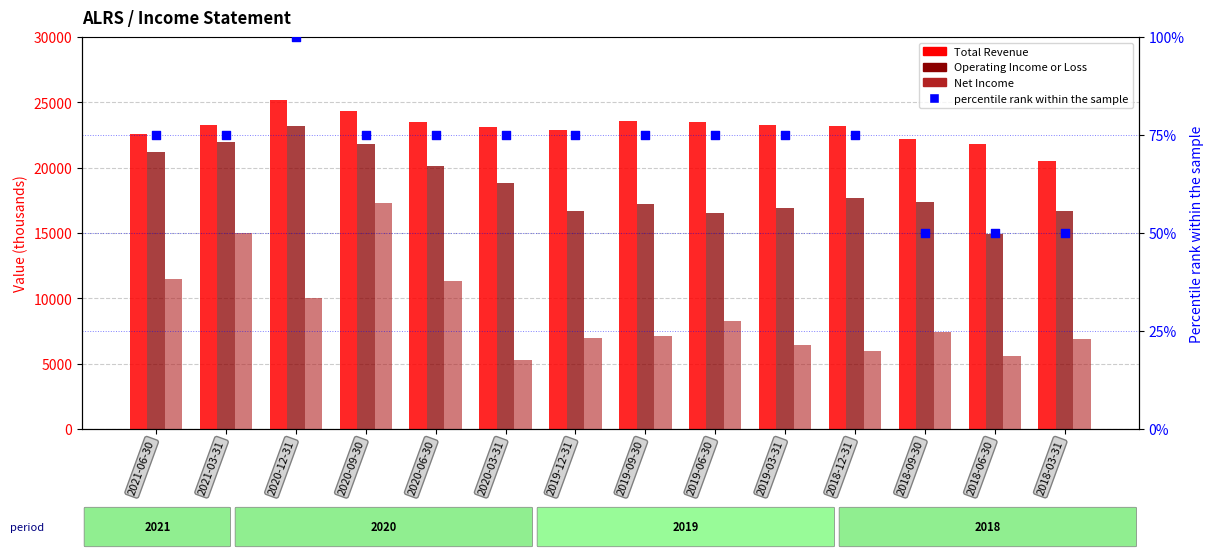

Is the value of Operating Income or Loss at 2019-03-31 greater than the value of percentile rank within the sample at 2018-03-31?

Yes